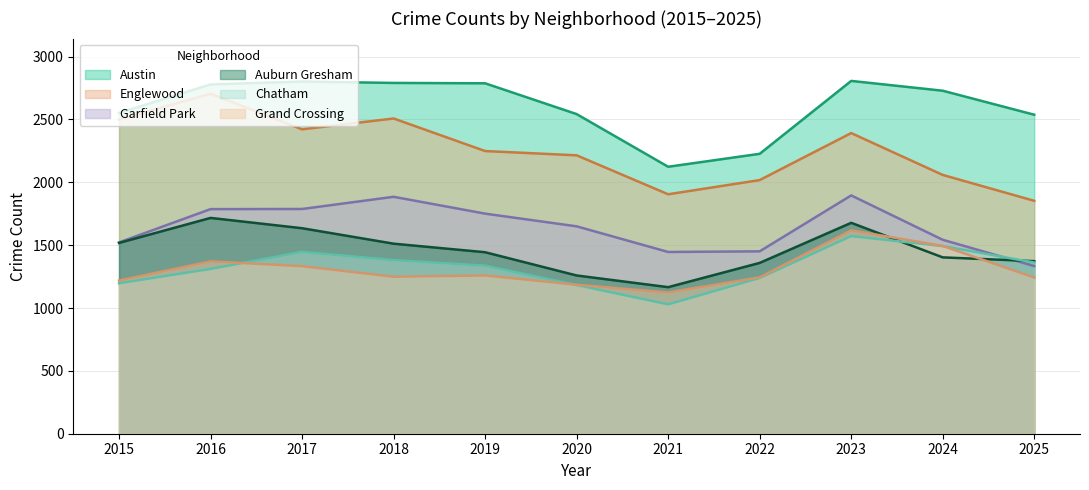

Where is the first local minimum for Grand Crossing?

2018